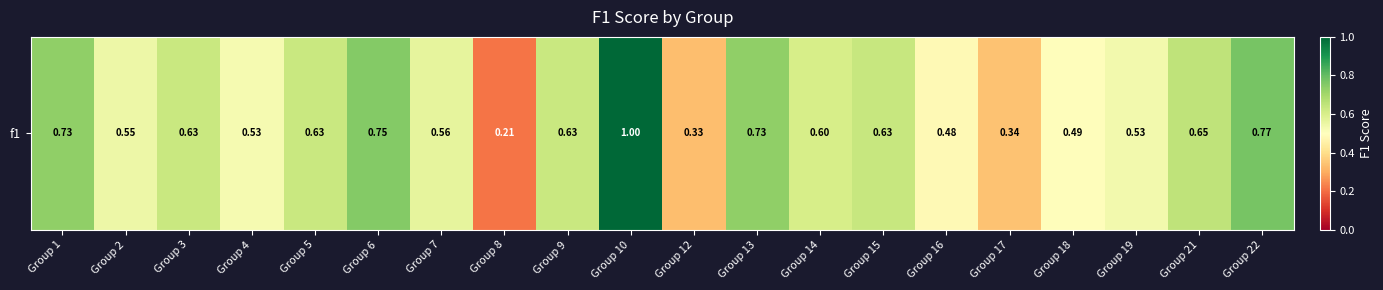

What is the difference between the values at Group 1 and Group 3?

0.1